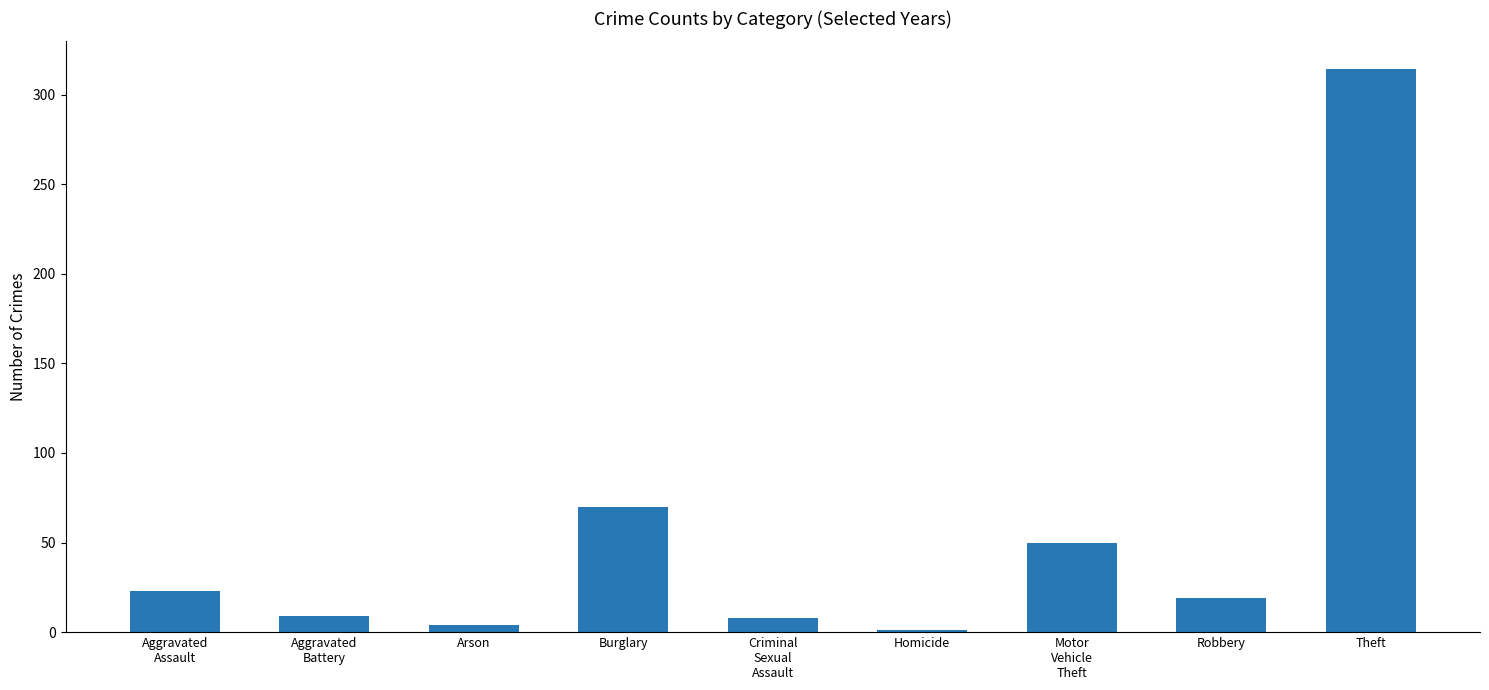

What is the difference between the second highest and minimum values?

69